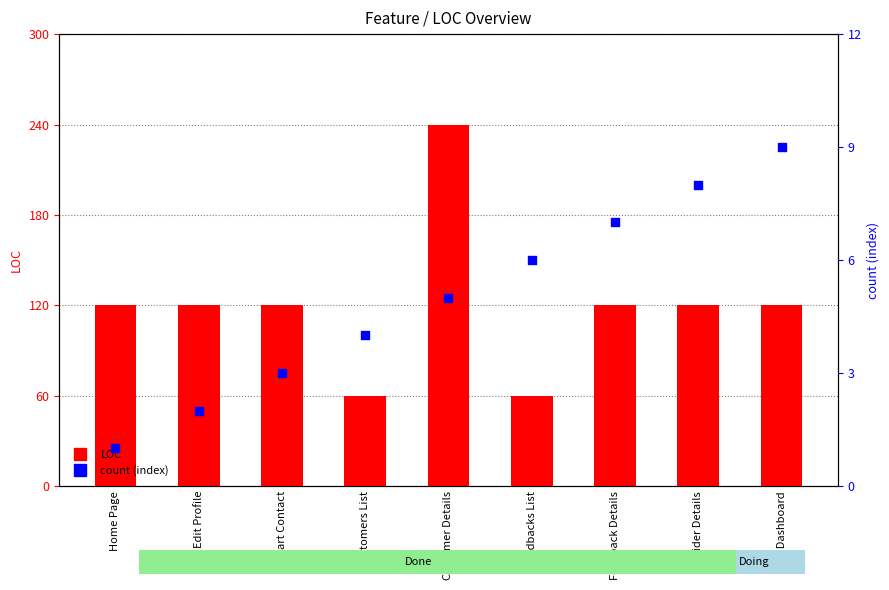

Which series contains the highest Y value?

LOC